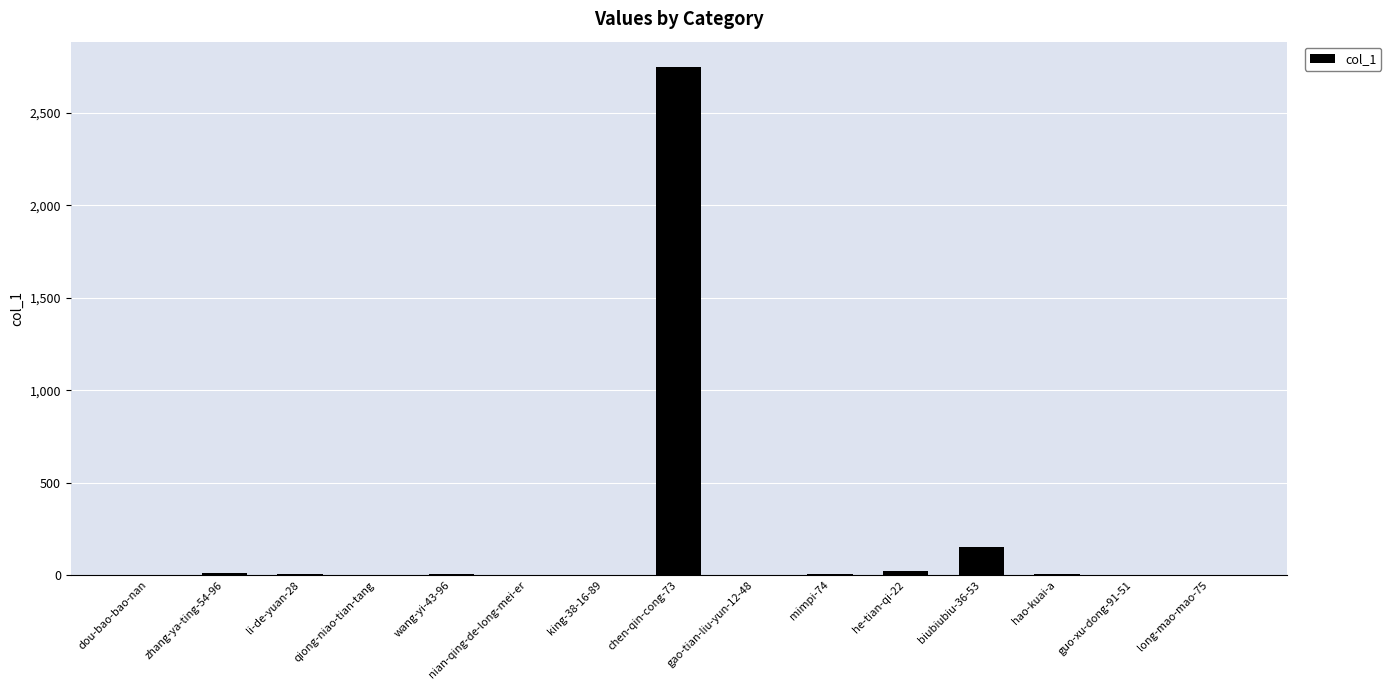

Which category has the highest value across all series?

chen-qin-cong-73